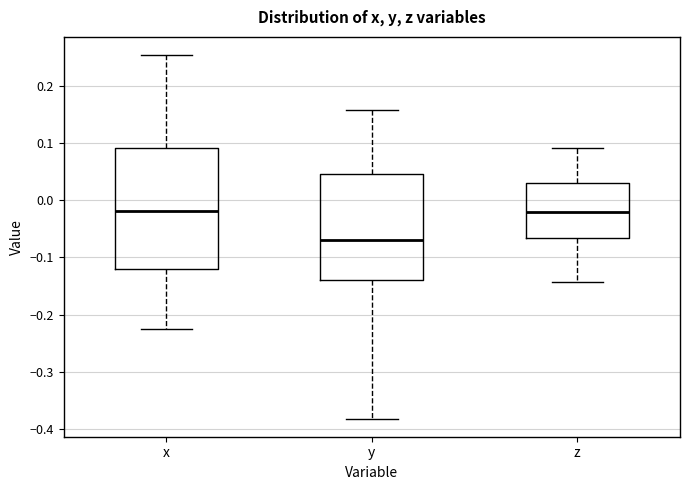

Reading left to right, read every box against the y-axis: the position of its median line, the range the box covers, and the ends of its whiskers. The values are not printed on the chart, so give them approximately, as read against the axis.

x: median -0.02, box -0.12 to 0.09, whiskers -0.22 to 0.25
y: median -0.07, box -0.14 to 0.05, whiskers -0.38 to 0.16
z: median -0.02, box -0.07 to 0.03, whiskers -0.14 to 0.09